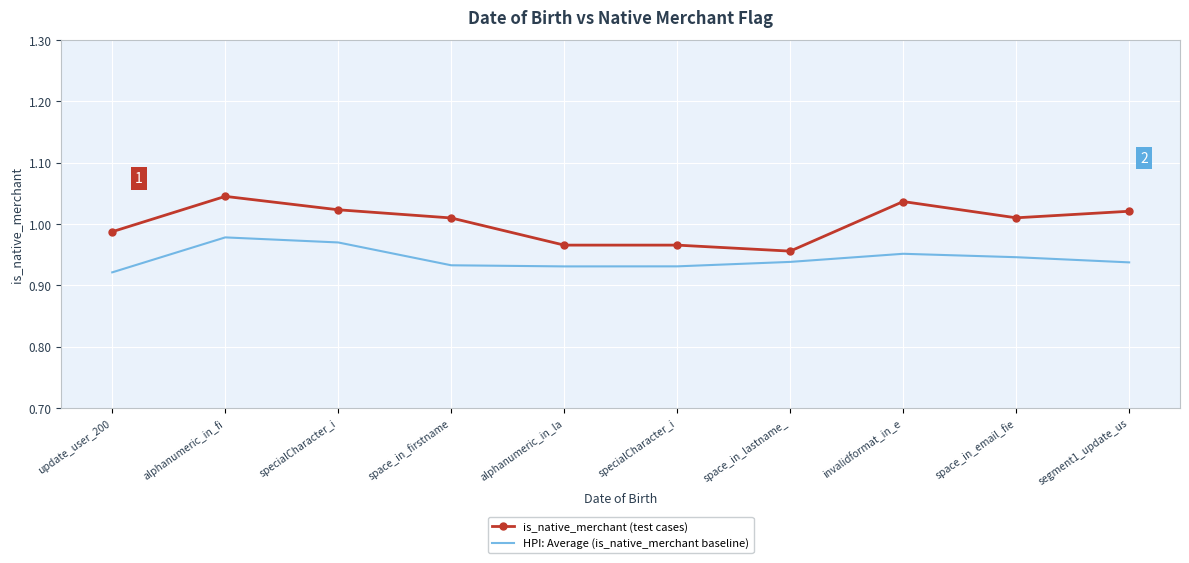

At which category is the sum across all series the highest?

alphanumeric_in_fi